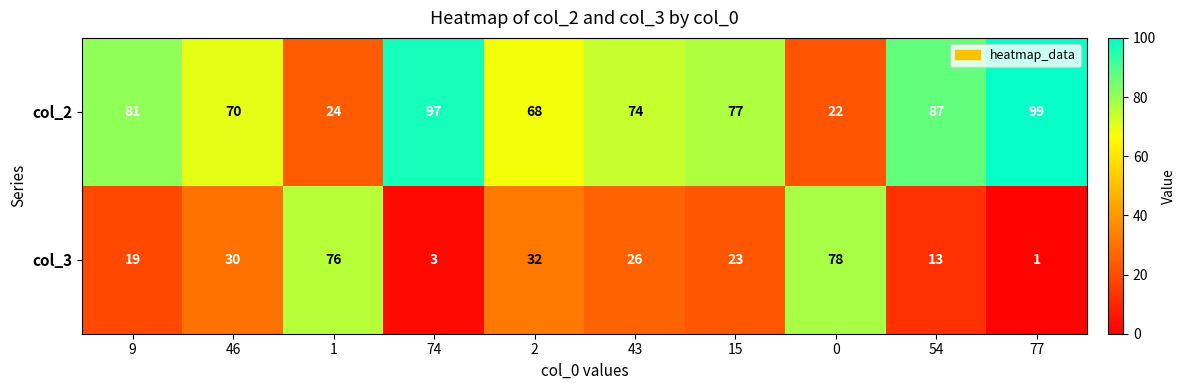

The col_2 series shows 68 at 2. True or false?

True